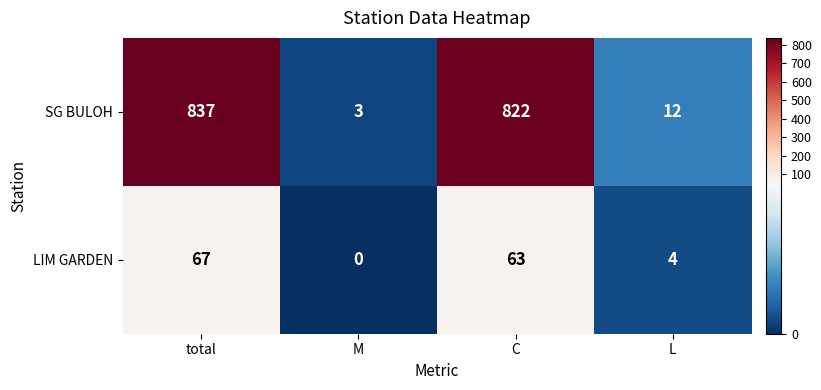

Reading right to left, what are all the values shown in this chart?

SG BULOH: L=12	C=822	M=3	total=837
LIM GARDEN: L=4	C=63	M=0	total=67